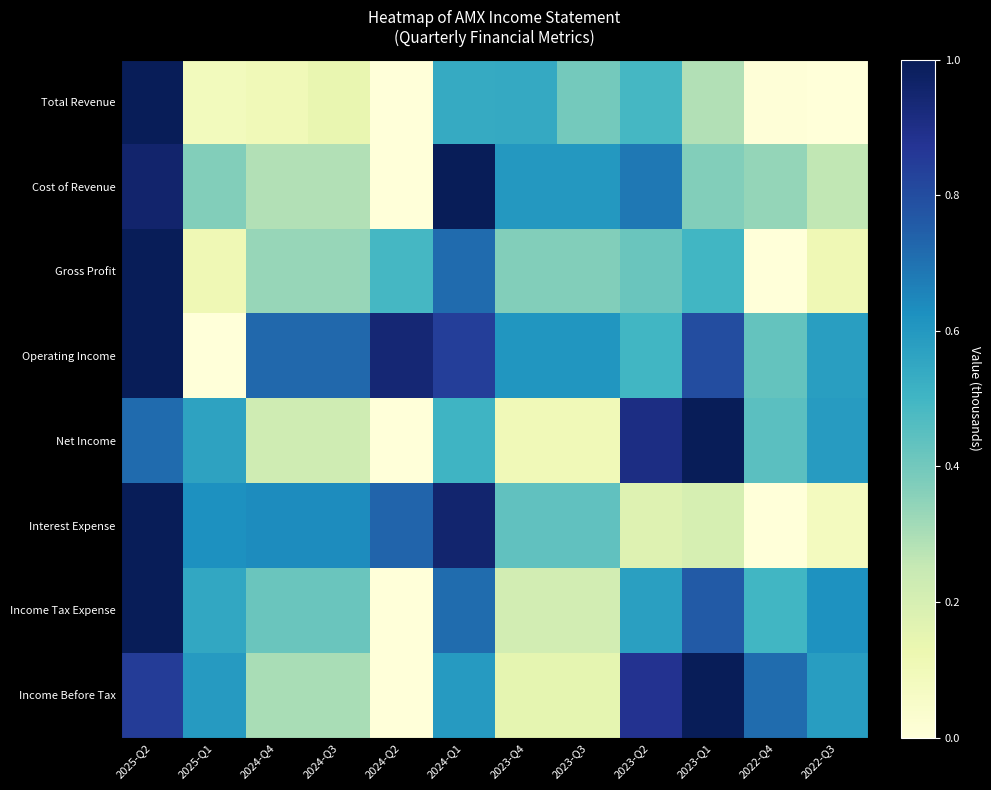

Rank the series at 2022-Q4 from highest to lowest value.

Income Before Tax, Income Tax Expense, Net Income, Operating Income, Cost of Revenue, Total Revenue, Gross Profit, Interest Expense